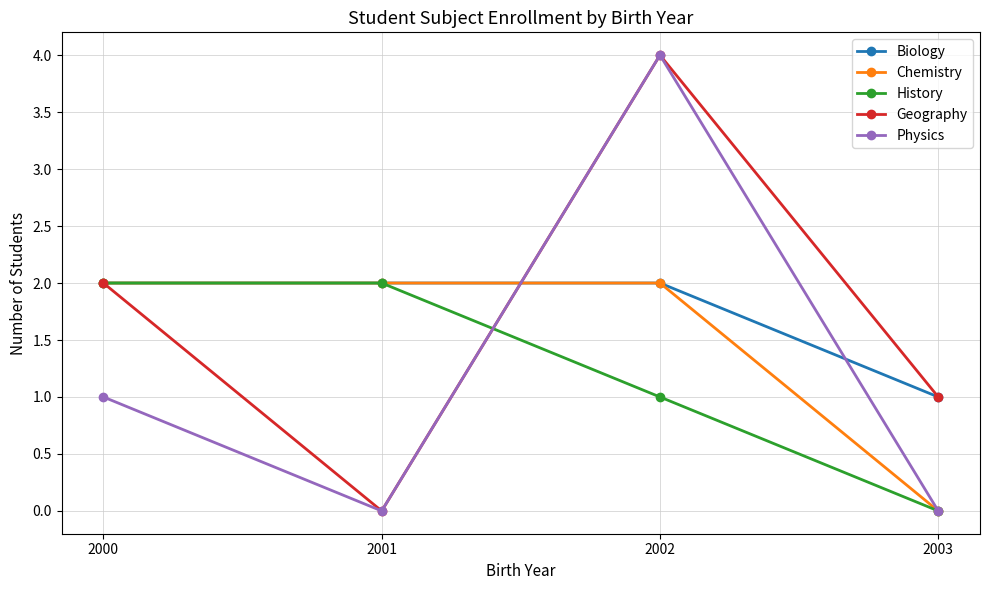

At how many categories does at least one series exceed 3?

1